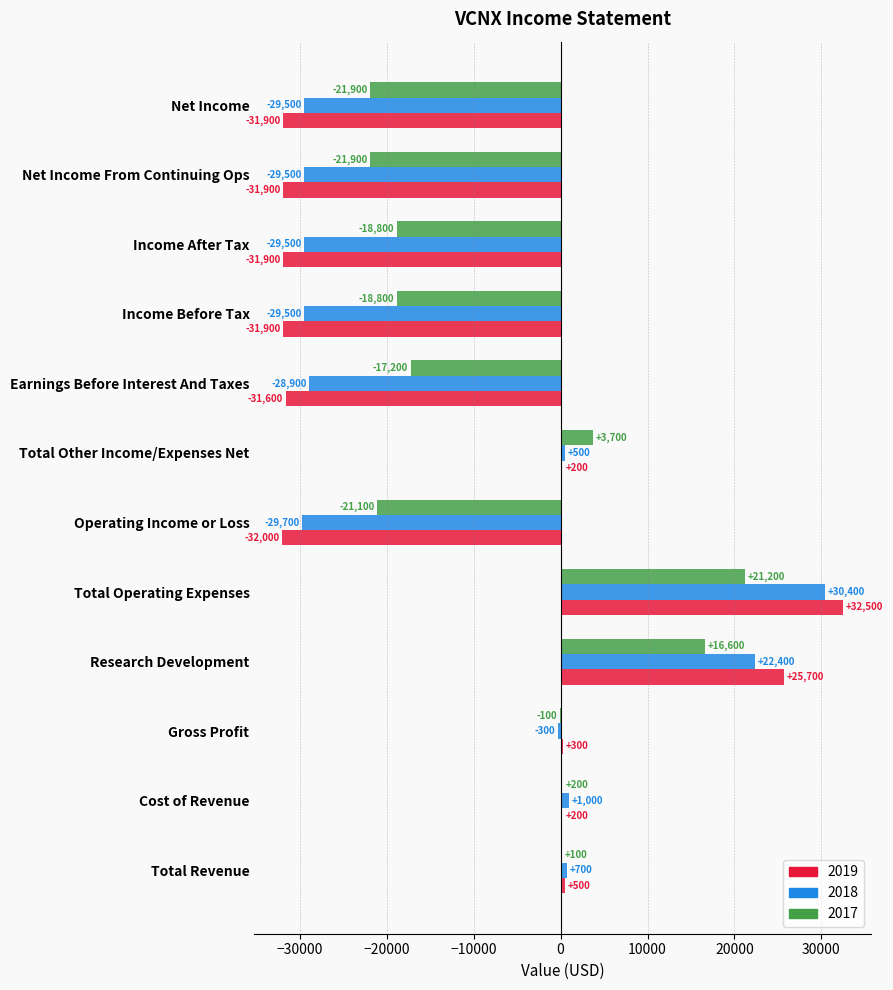

What is the sum of the 2017 values at Research Development and Total Revenue?

16700